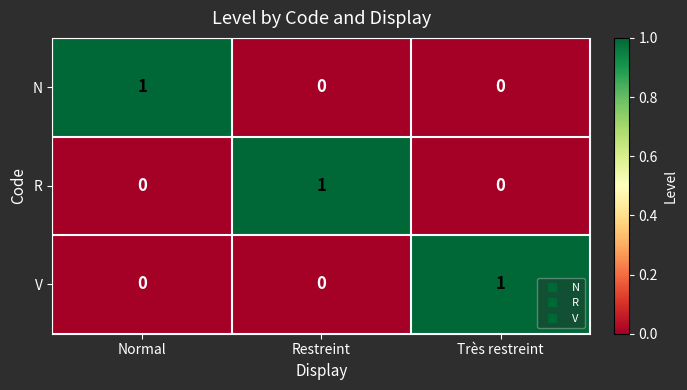

At how many categories does at least one series exceed 0?

3